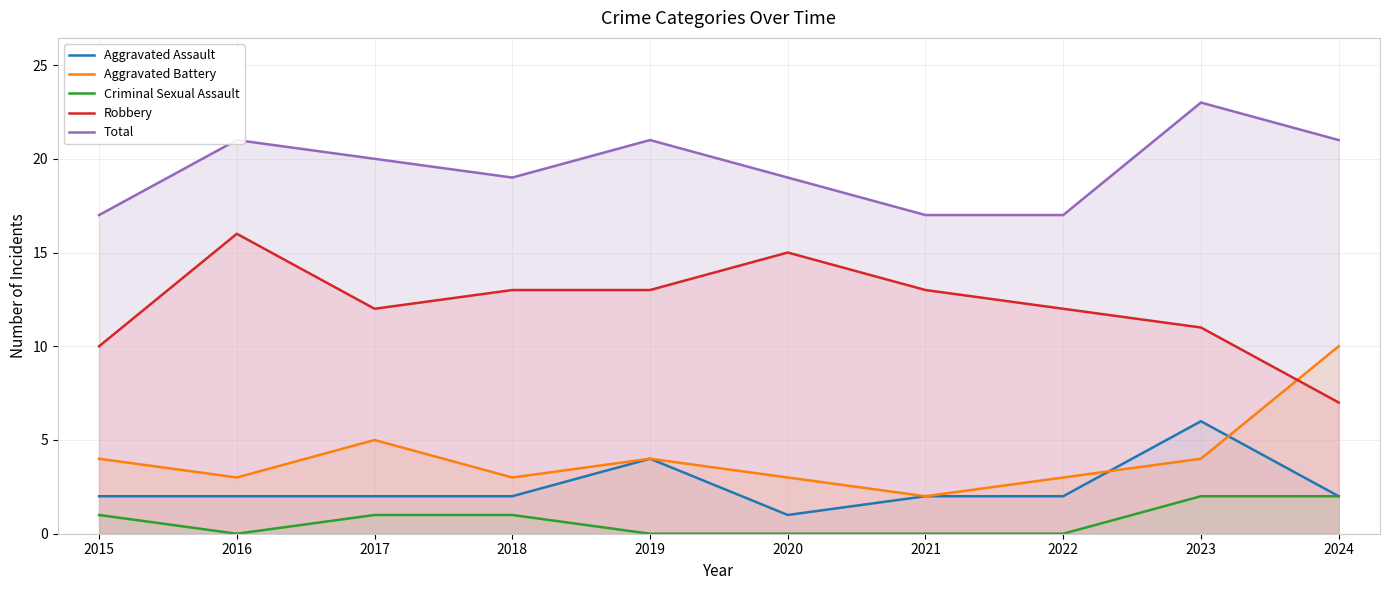

What is the value of the Robbery point at the 2nd from the left?

16